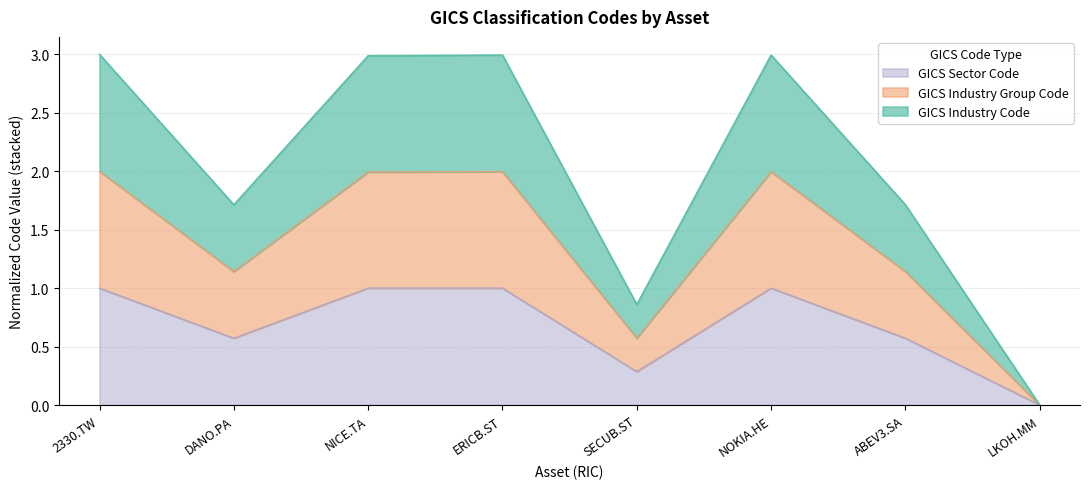

Is the value of GICS Industry Group Code at ERICB.ST greater than the value of GICS Industry Code at 2330.TW?

No